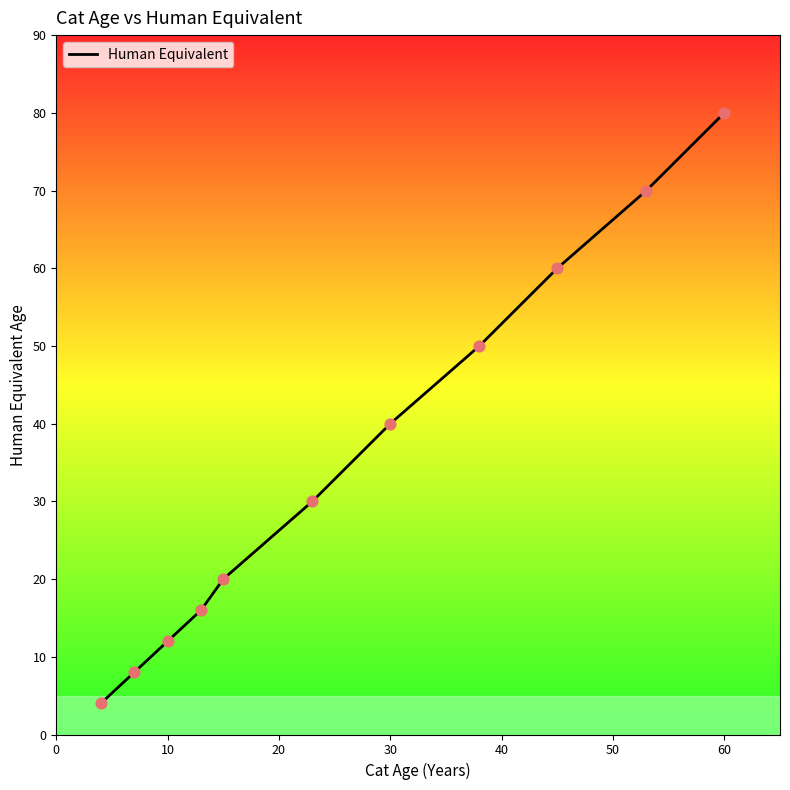

Which has a higher value, 10 or 20?

20